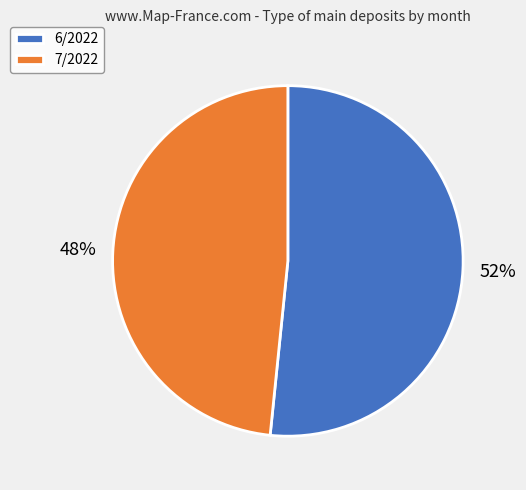

Rank the categories by value from highest to lowest.

6/2022, 7/2022